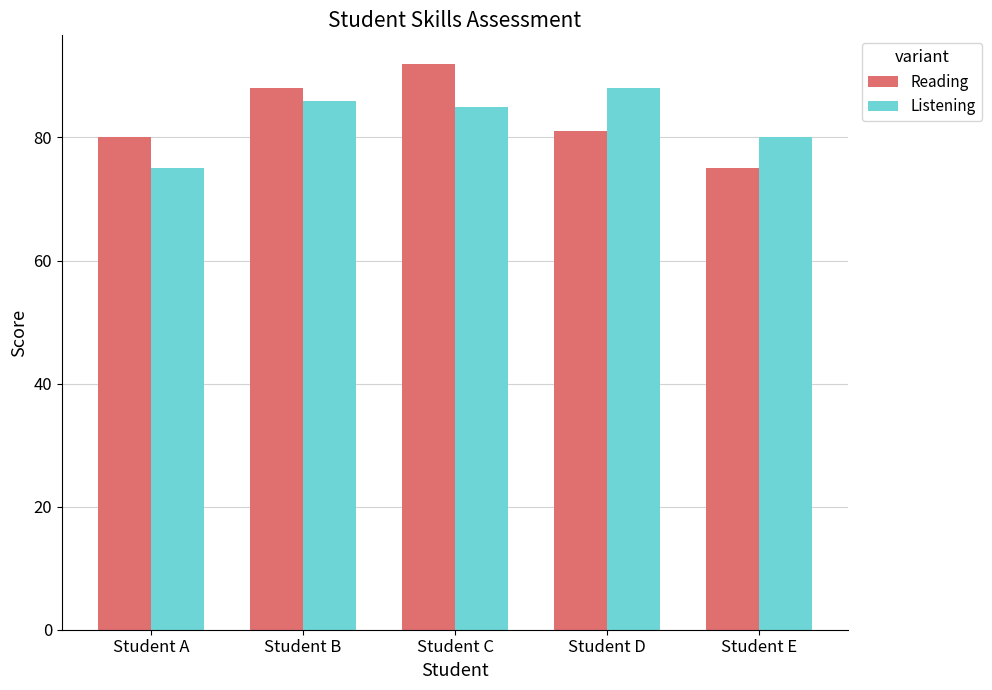

What is the sum of the Listening values at Student D and Student B?

174